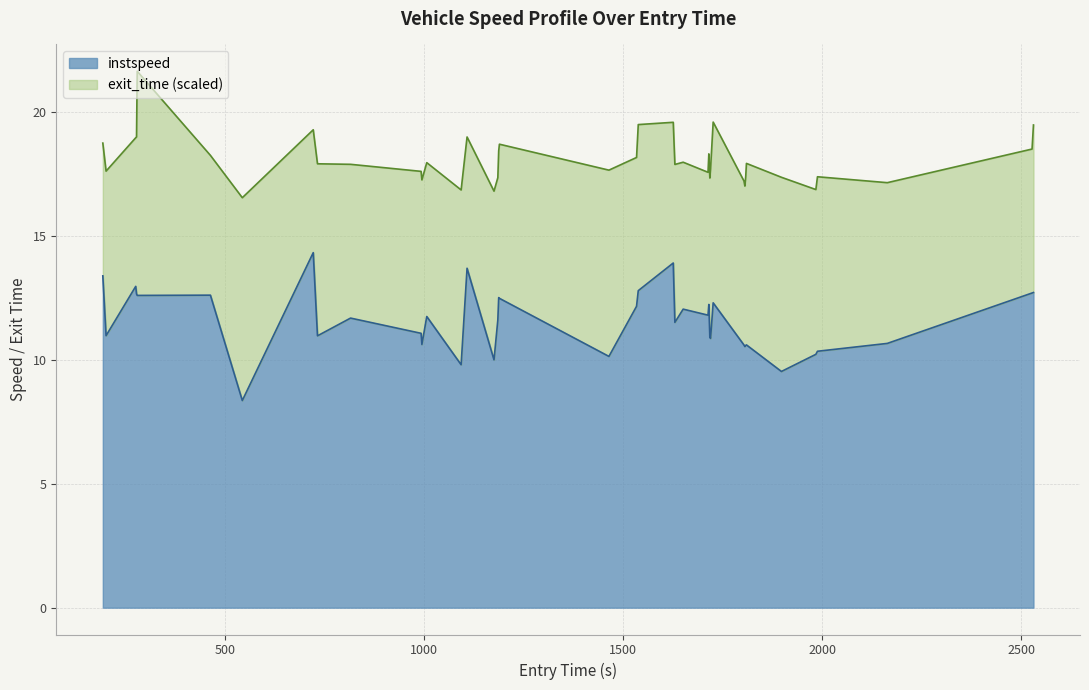

What is the lowest value of the instspeed series?

8.4